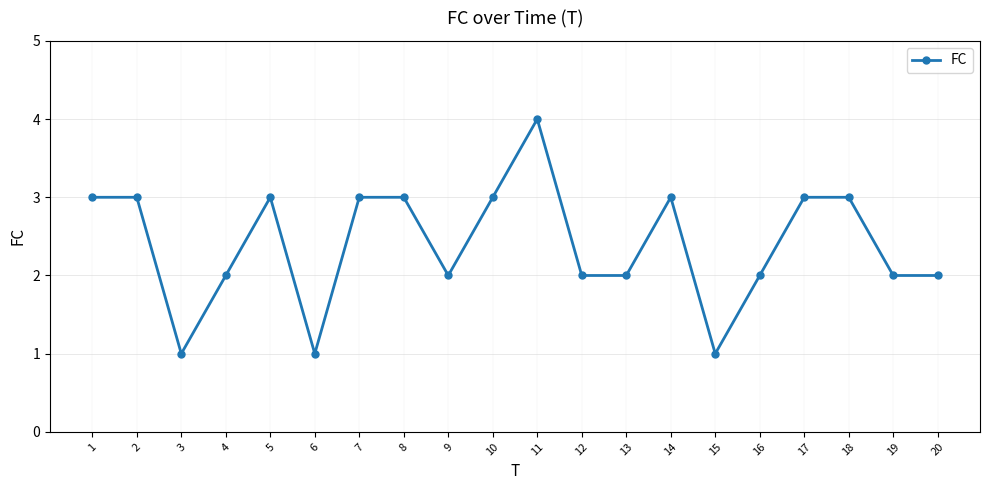

How many data points are less than 3?

10